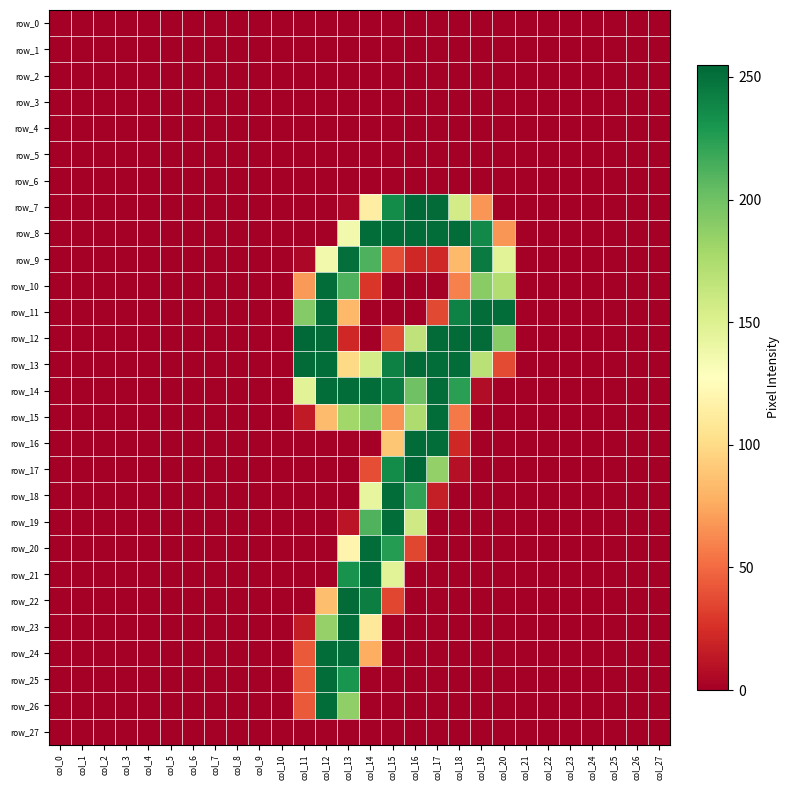

What is the maximum value for row_17?

255